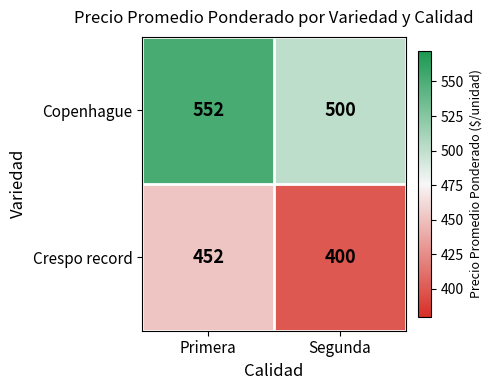

What is the sum of all Copenhague values?

1052